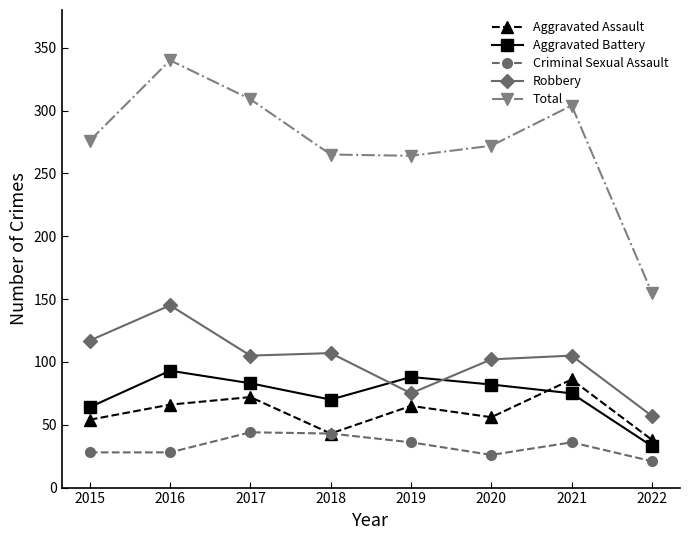

What is the average value of the Total series?

273